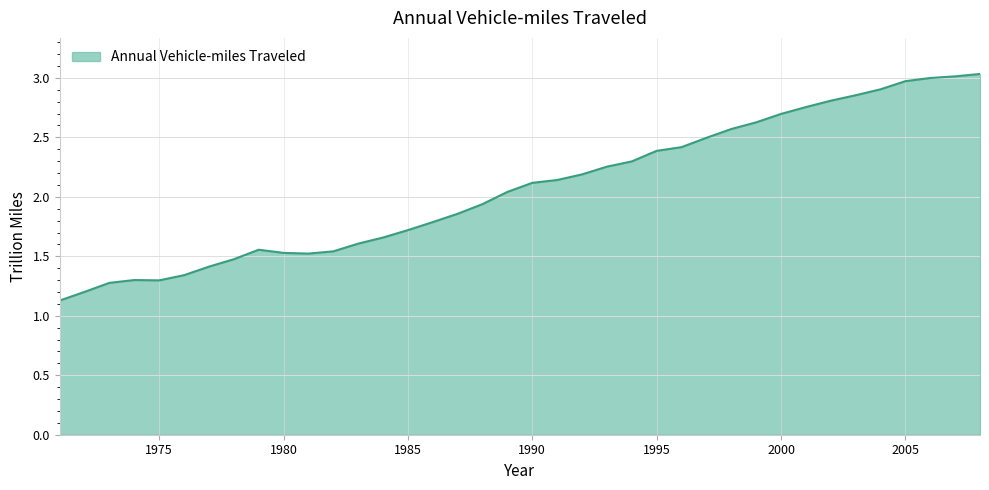

What is the greatest value displayed?

3.0